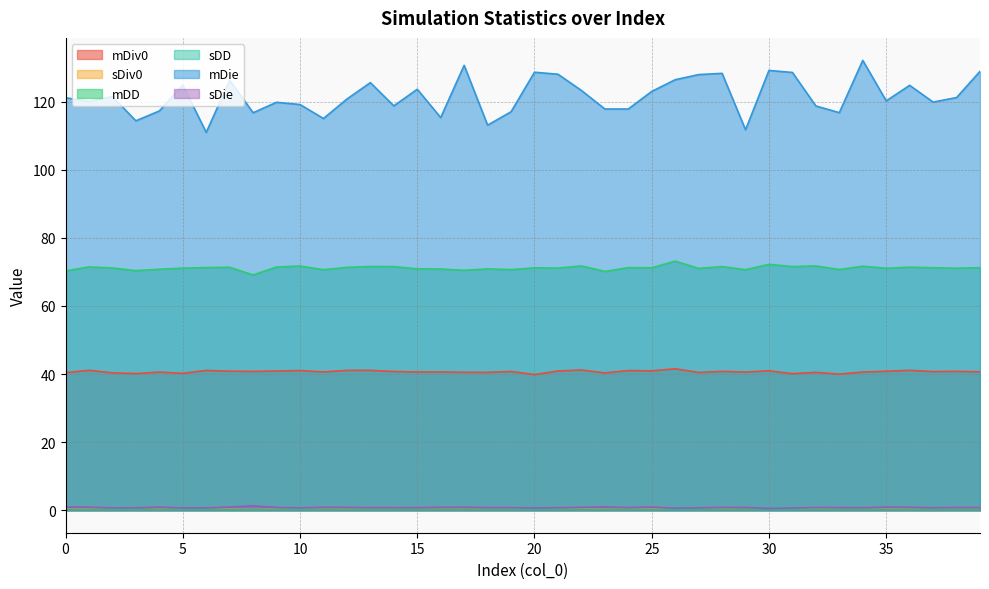

Reading left to right, transcribe all the data shown in this chart.

mDiv0: 0=40.4	1=41.1	2=40.4	3=40.1	4=40.6	5=40.2	6=41.1	7=40.8	8=40.8	9=40.9	10=41.0	11=40.6	12=41.1	13=41.1	14=40.8	15=40.6	16=40.6	17=40.5	18=40.5	19=40.8	20=39.8	21=40.9	22=41.2	23=40.3	24=41.0	25=40.9	26=41.6	27=40.5	28=40.8	29=40.6	30=41.0	31=40.1	32=40.5	33=40.0	34=40.6	35=40.8	36=41.1	37=40.7	38=40.8	39=40.7
sDiv0: 0=0.2	1=0.3	2=0.3	3=0.2	4=0.2	5=0.3	6=0.3	7=0.3	8=0.2	9=0.3	10=0.3	11=0.2	12=0.3	13=0.3	14=0.3	15=0.3	16=0.3	17=0.2	18=0.3	19=0.2	20=0.3	21=0.3	22=0.3	23=0.2	24=0.3	25=0.3	26=0.3	27=0.2	28=0.3	29=0.2	30=0.3	31=0.3	32=0.3	33=0.3	34=0.3	35=0.3	36=0.3	37=0.2	38=0.3	39=0.3
mDD: 0=70.3	1=71.5	2=71.2	3=70.4	4=70.8	5=71.1	6=71.3	7=71.4	8=69.1	9=71.4	10=71.7	11=70.7	12=71.3	13=71.6	14=71.6	15=70.9	16=70.9	17=70.5	18=70.9	19=70.7	20=71.2	21=71.1	22=71.8	23=70.2	24=71.3	25=71.2	26=73.2	27=71.0	28=71.6	29=70.7	30=72.2	31=71.6	32=71.8	33=70.7	34=71.7	35=71.1	36=71.4	37=71.2	38=71.1	39=71.3
sDD: 0=0.1	1=0.1	2=0.1	3=0.1	4=0.1	5=0.1	6=0.1	7=0.1	8=0.1	9=0.1	10=0.1	11=0.1	12=0.1	13=0.1	14=0.1	15=0.1	16=0.1	17=0.1	18=0.1	19=0.1	20=0.1	21=0.1	22=0.1	23=0.1	24=0.1	25=0.1	26=0.1	27=0.1	28=0.1	29=0.1	30=0.1	31=0.1	32=0.1	33=0.1	34=0.1	35=0.1	36=0.1	37=0.1	38=0.1	39=0.1
mDie: 0=121.2	1=120.1	2=121.5	3=114.4	4=117.3	5=124.9	6=111.0	7=126.3	8=116.8	9=119.8	10=119.2	11=115.1	12=120.8	13=125.6	14=118.8	15=123.7	16=115.4	17=130.7	18=113.1	19=117.1	20=128.7	21=128.1	22=123.3	23=117.9	24=117.9	25=123.0	26=126.5	27=128.0	28=128.3	29=111.8	30=129.2	31=128.6	32=118.8	33=116.8	34=132.2	35=120.3	36=124.8	37=119.9	38=121.2	39=128.9
sDie: 0=1.0	1=0.9	2=0.7	3=0.7	4=0.9	5=0.7	6=0.7	7=0.9	8=1.3	9=0.8	10=0.7	11=0.9	12=0.8	13=0.7	14=0.7	15=0.7	16=0.8	17=0.9	18=0.8	19=0.8	20=0.6	21=0.7	22=0.8	23=0.9	24=0.8	25=0.9	26=0.6	27=0.7	28=0.8	29=0.8	30=0.5	31=0.6	32=0.8	33=0.8	34=0.7	35=0.9	36=0.9	37=0.7	38=0.8	39=0.8